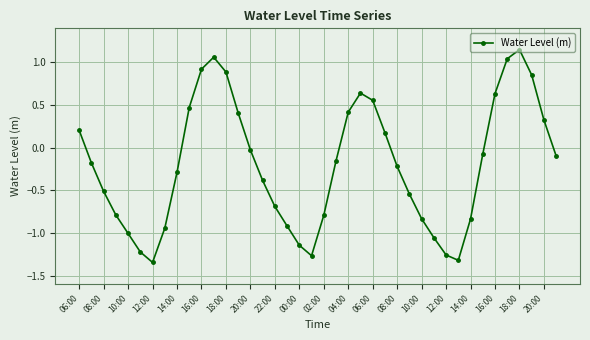

What is the sum of all values?

-8.2